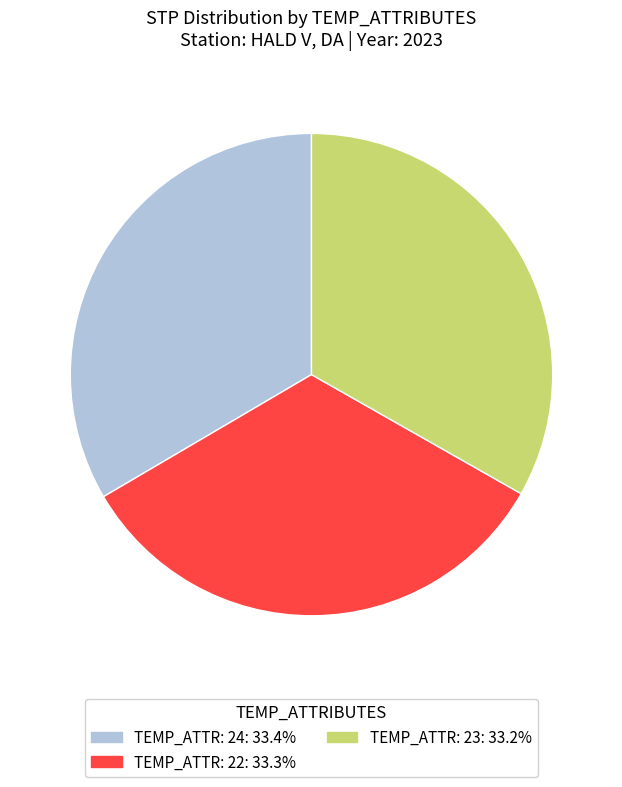

Is there a majority slice in this chart?

No